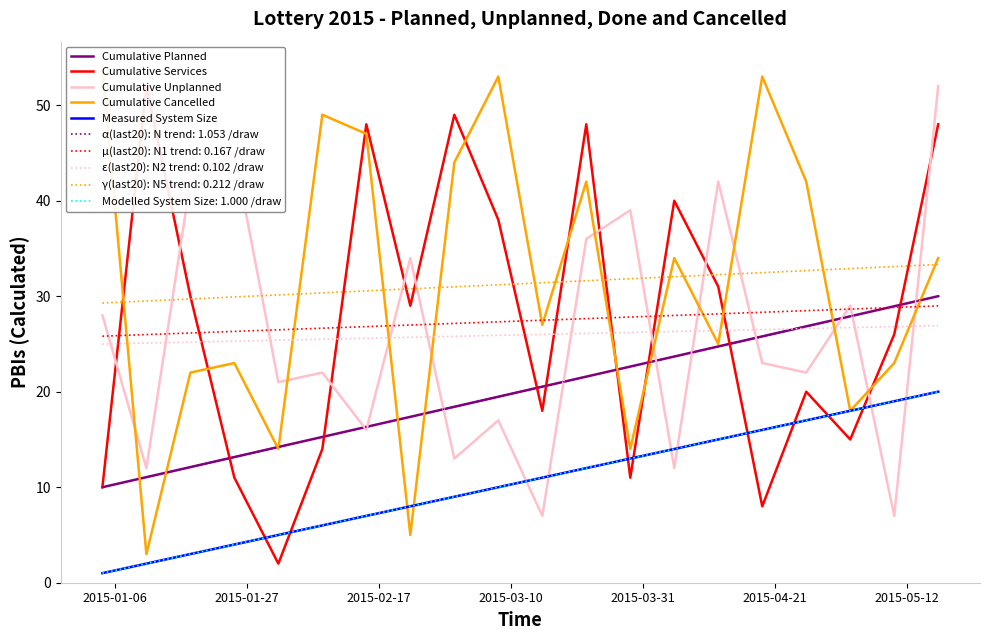

Reading right to left, what are all the values shown in this chart?

Cumulative Planned: 30.0	28.9	27.9	26.8	25.8	24.7	23.7	22.6	21.6	20.5	19.5	18.4	17.4	16.3	15.3	14.2	13.2	12.1	11.1	10.0
Cumulative Services: 48.0	26.0	15.0	20.0	8.0	31.0	40.0	11.0	48.0	18.0	38.0	49.0	29.0	48.0	14.0	2.0	11.0	30.0	52.0	10.0
Cumulative Unplanned: 52.0	7.0	29.0	22.0	23.0	42.0	12.0	39.0	36.0	7.0	17.0	13.0	34.0	16.0	22.0	21.0	45.0	42.0	12.0	28.0
Cumulative Cancelled: 34.0	23.0	18.0	42.0	53.0	25.0	34.0	14.0	42.0	27.0	53.0	44.0	5.0	47.0	49.0	14.0	23.0	22.0	3.0	54.0
Measured System Size: 20.0	19.0	18.0	17.0	16.0	15.0	14.0	13.0	12.0	11.0	10.0	9.0	8.0	7.0	6.0	5.0	4.0	3.0	2.0	1.0